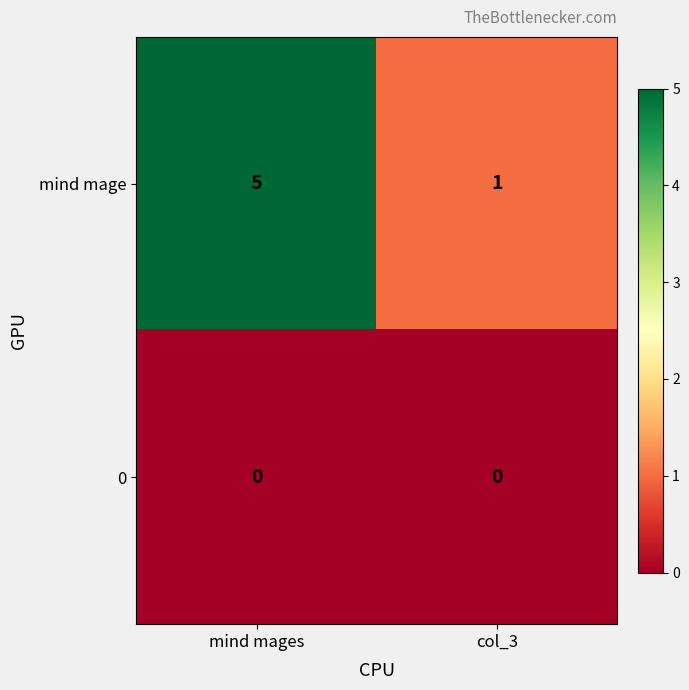

At which category does the chart reach its peak across all series?

mind mages